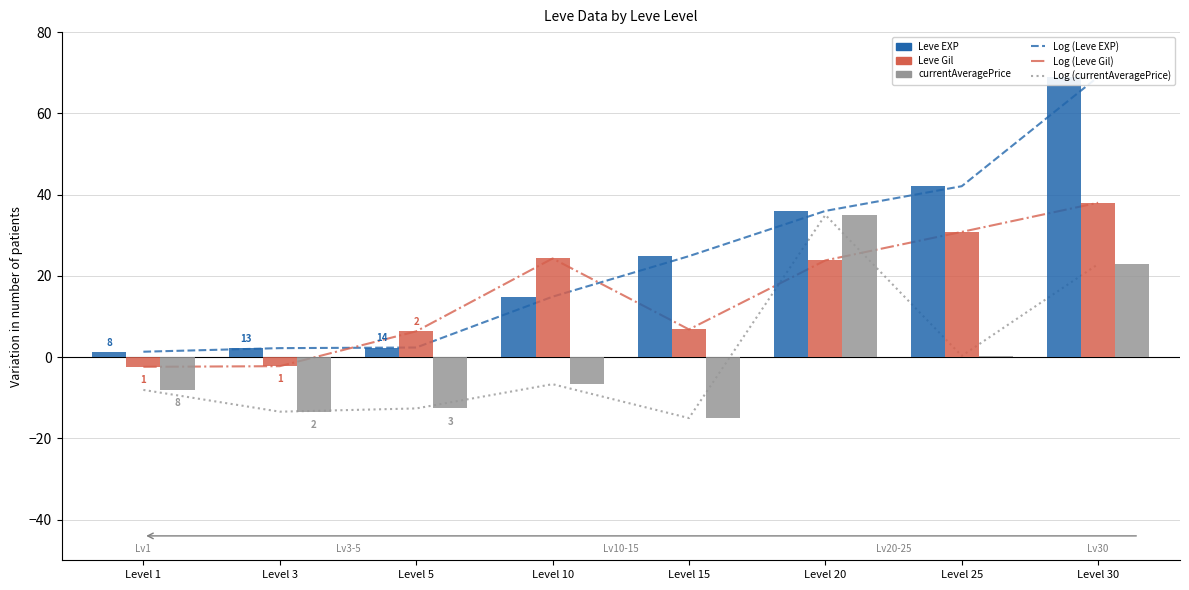

What is the maximum value for Log (Leve Gil)?

38.0